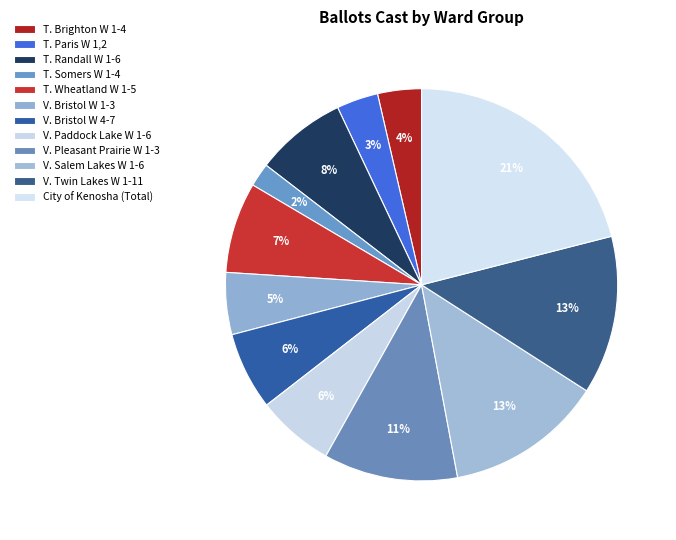

How many segments does this pie chart have?

12